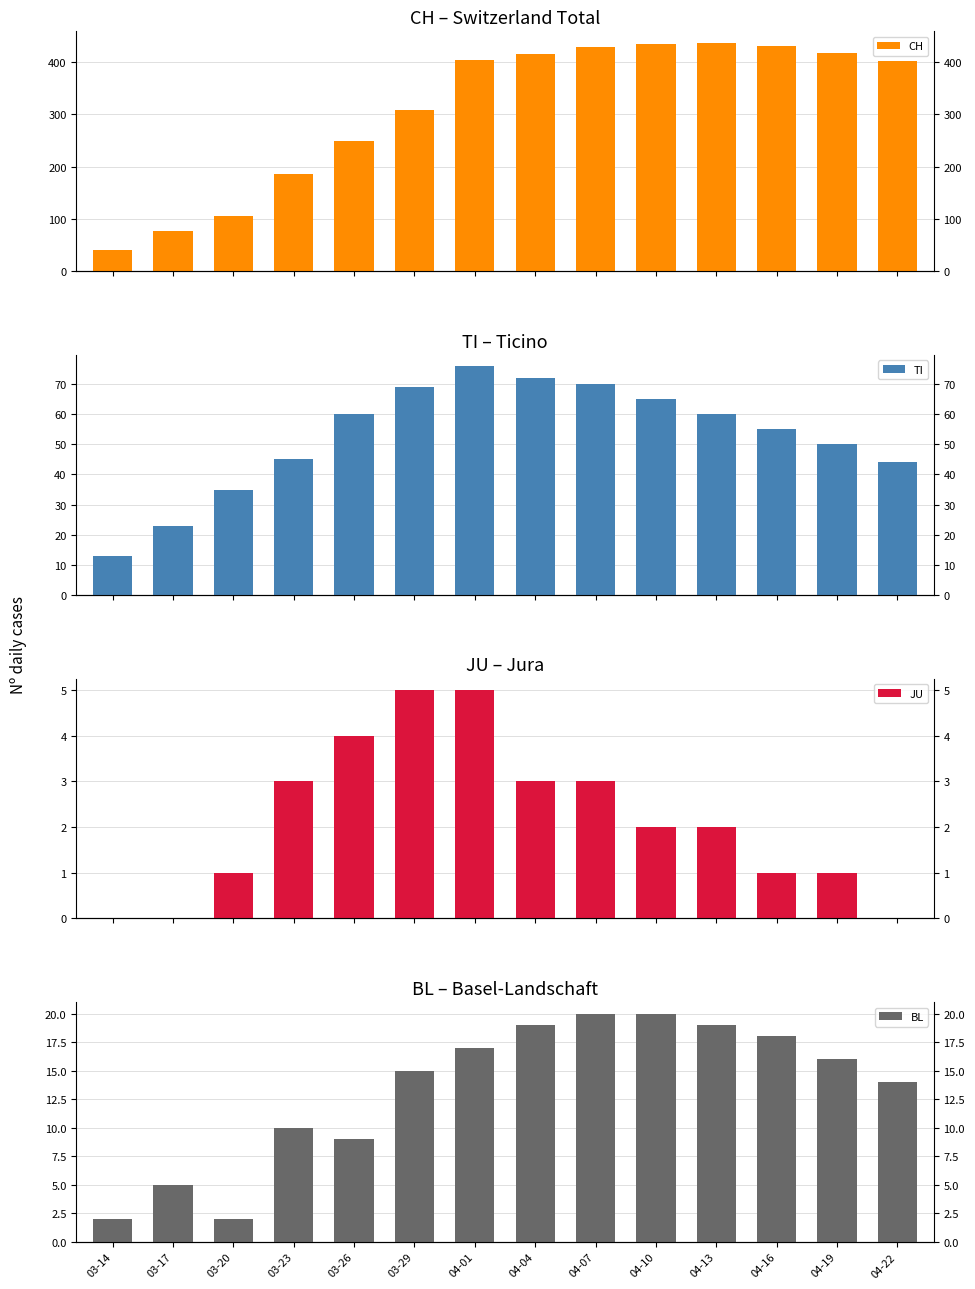

At which label does JU first exceed 2?

03-23